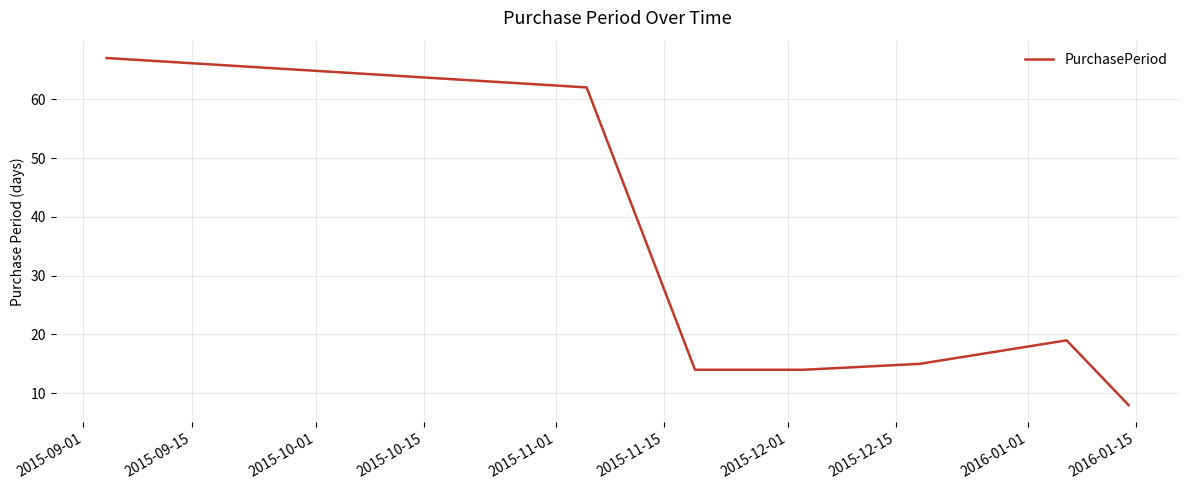

True or false: there are more than 0 points higher than both neighbors.

True